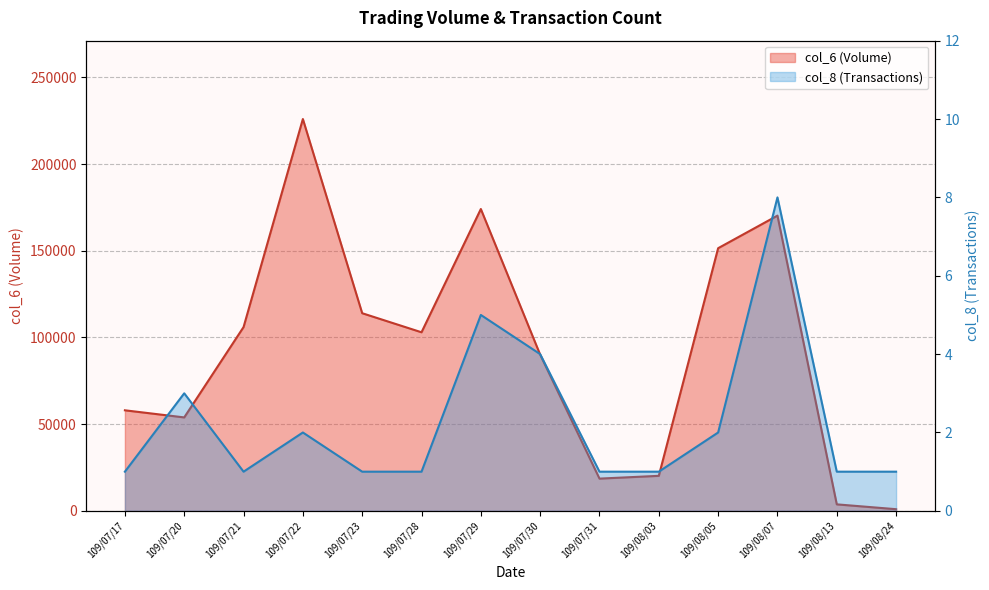

At which label does col_6 reach its peak?

109/07/22